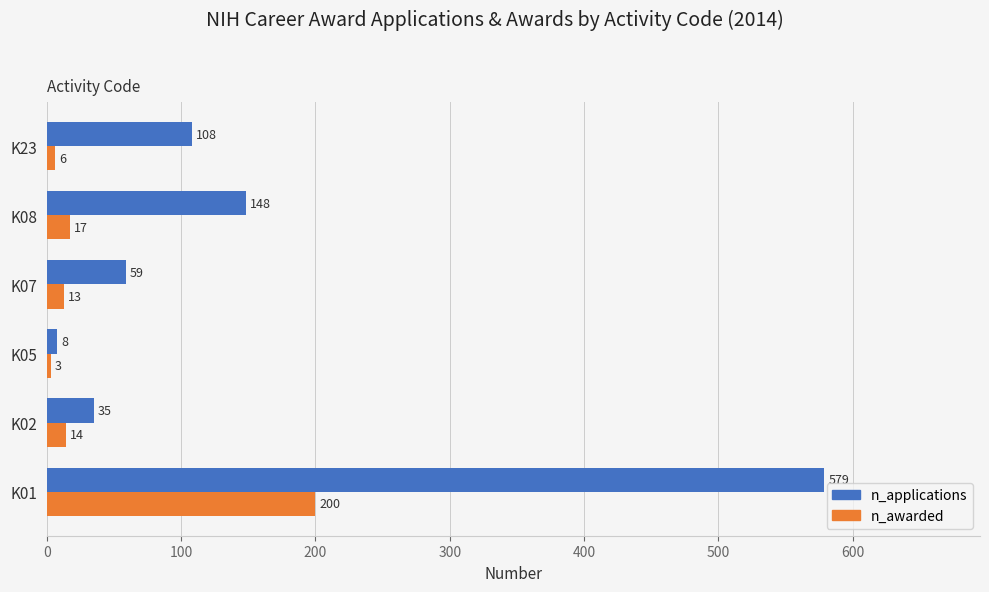

Is it true that n_awarded equals 6 at K23?

True